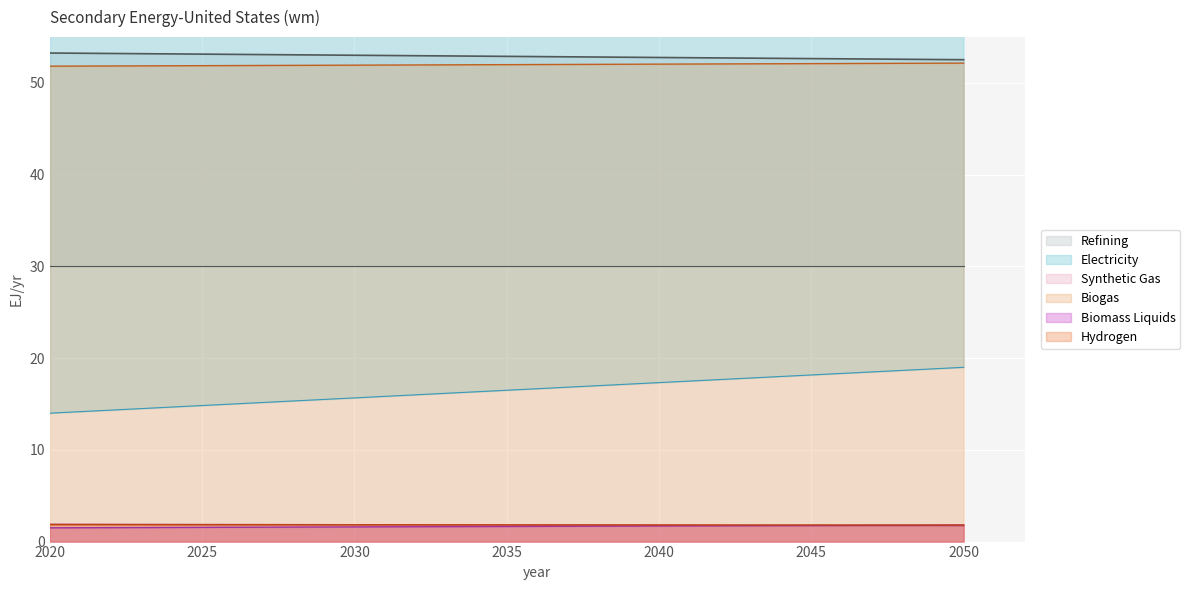

Is it true that Refining equals 15.7 at 2050?

False